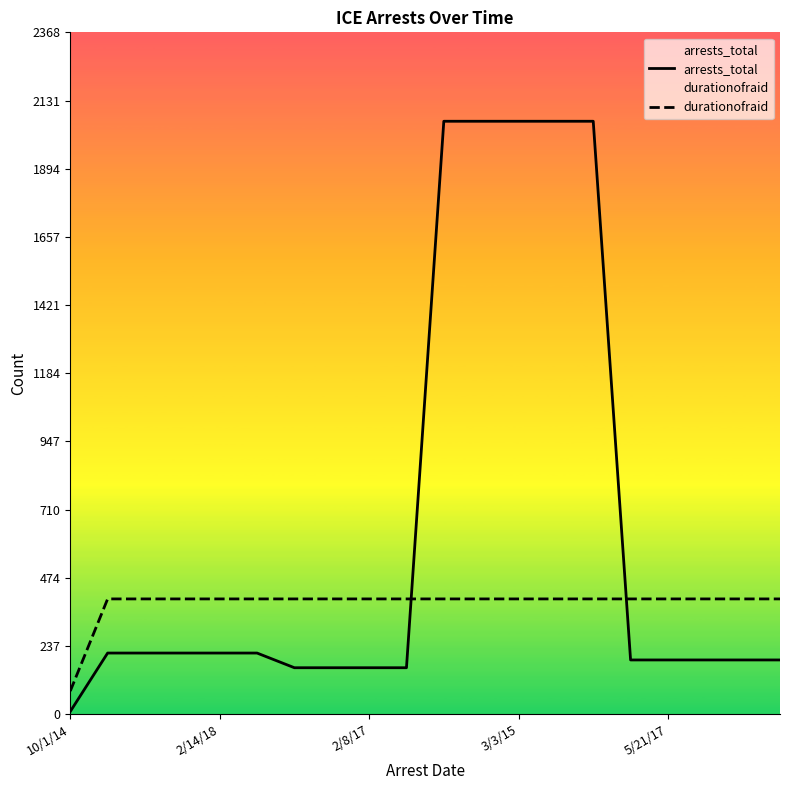

True or false: durationofraid has more than 2 interior local peaks.

False